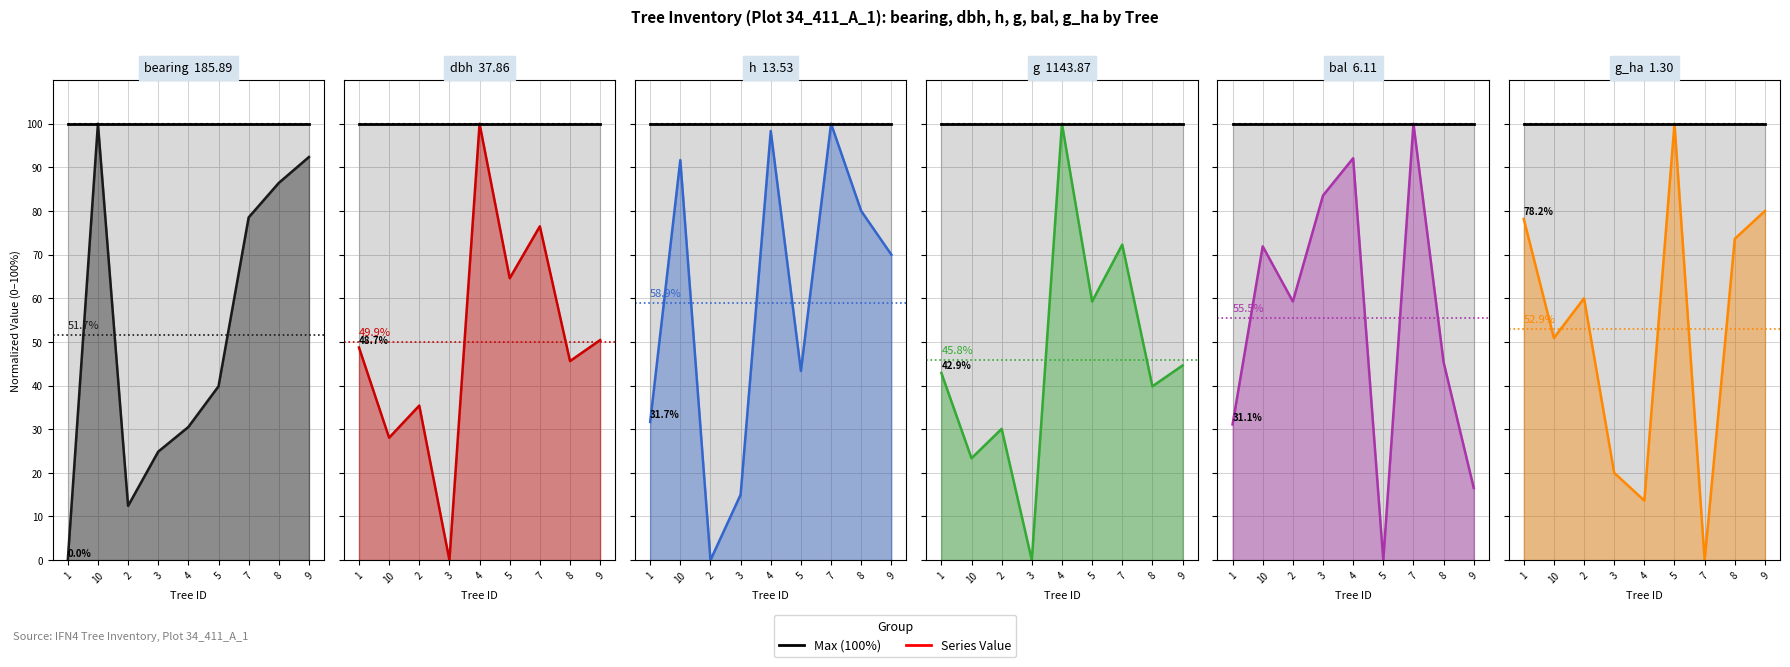

Is the value of dbh at 2 greater than the value of g at 9?

No